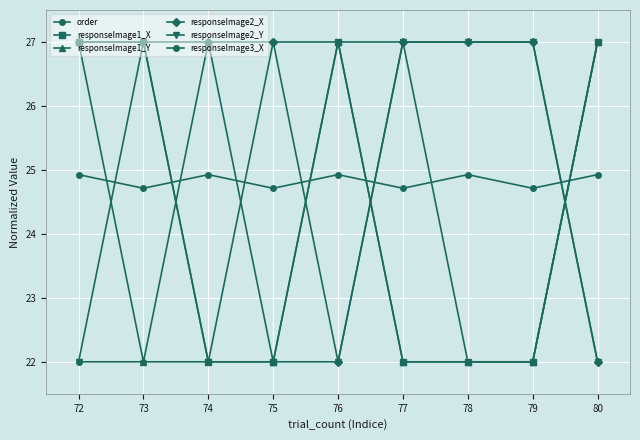

What is the value of the responseImage1_X point at the 9th from the left?

27.0